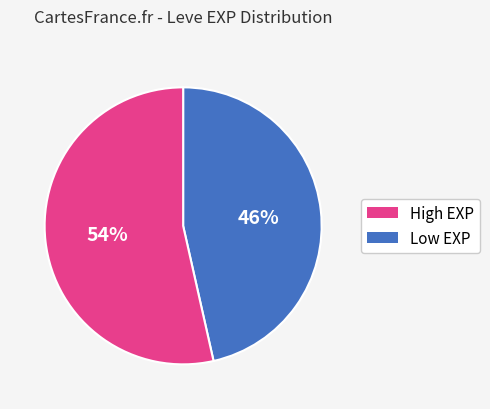

Count the number of slices in the pie.

2